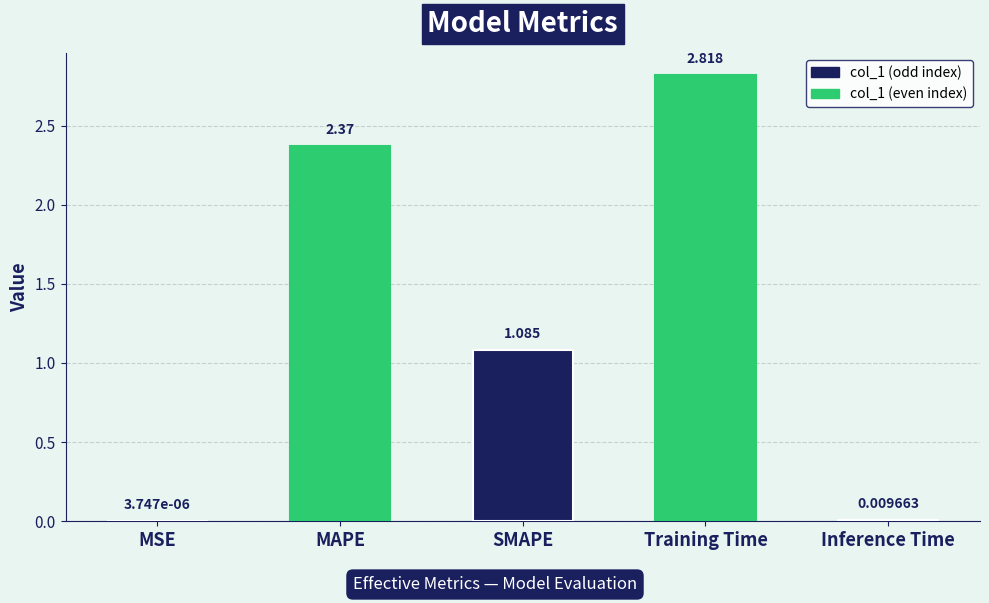

Which category has the highest value across all series?

Training Time